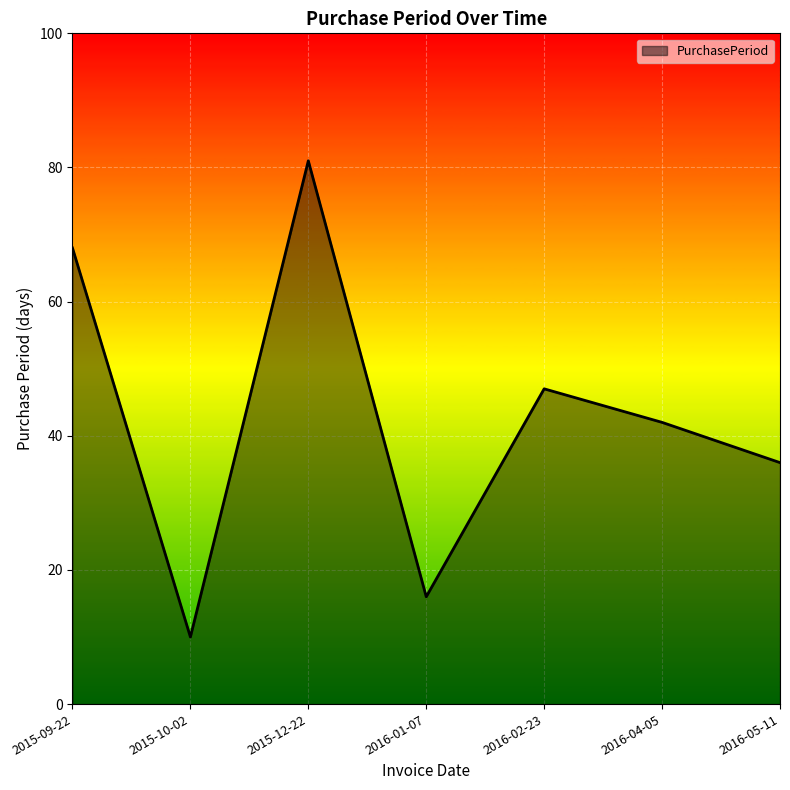

What is the difference between the second highest and second lowest values?

52